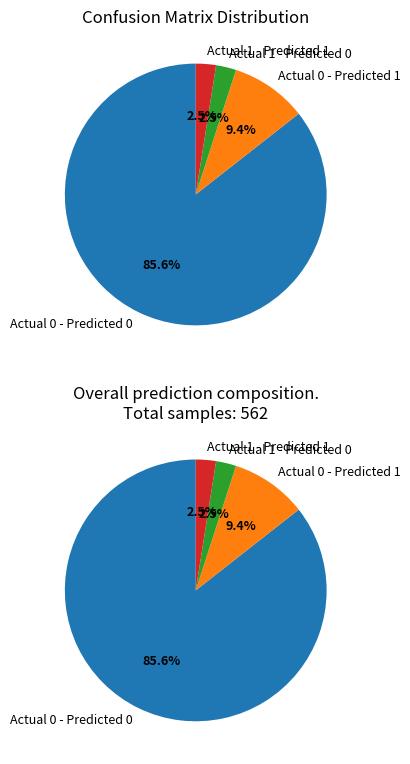

To the nearest percent, what is the average slice percentage?

25%